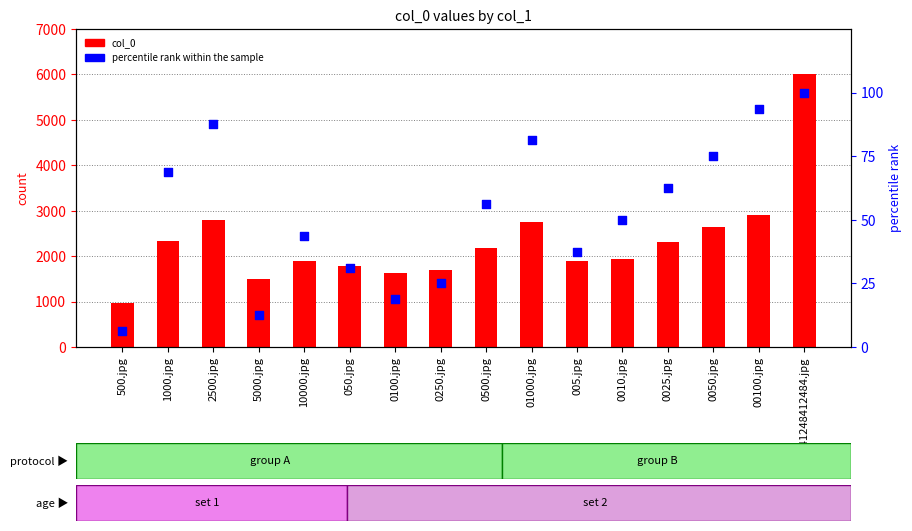

What are all the series names shown in the legend?

col_0, percentile rank within the sample